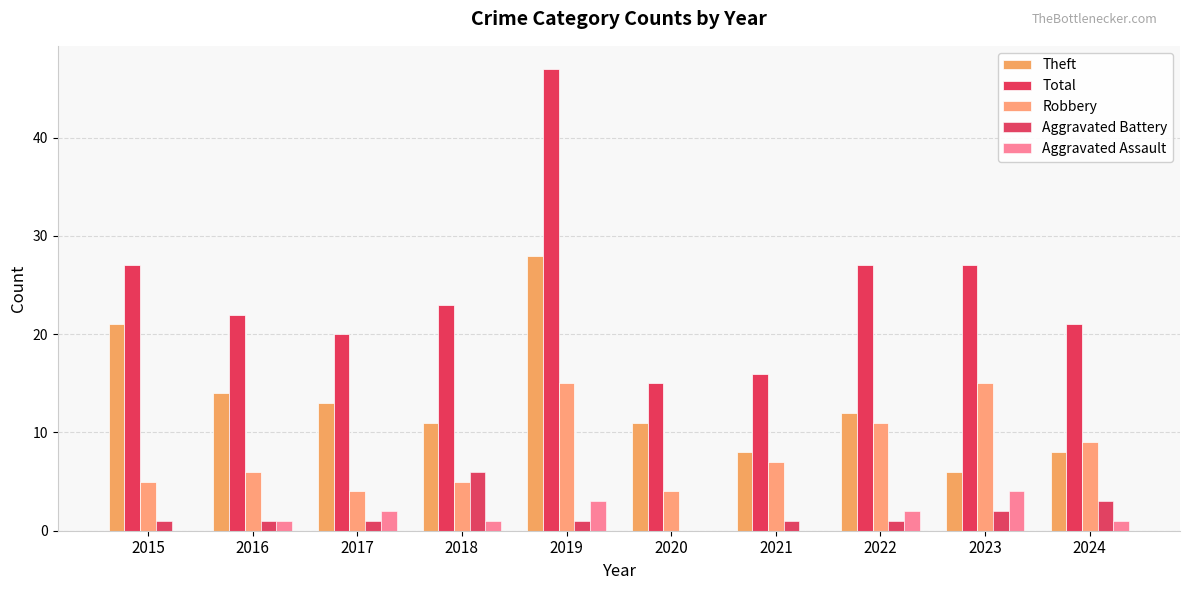

What is the average value of the Theft series?

13